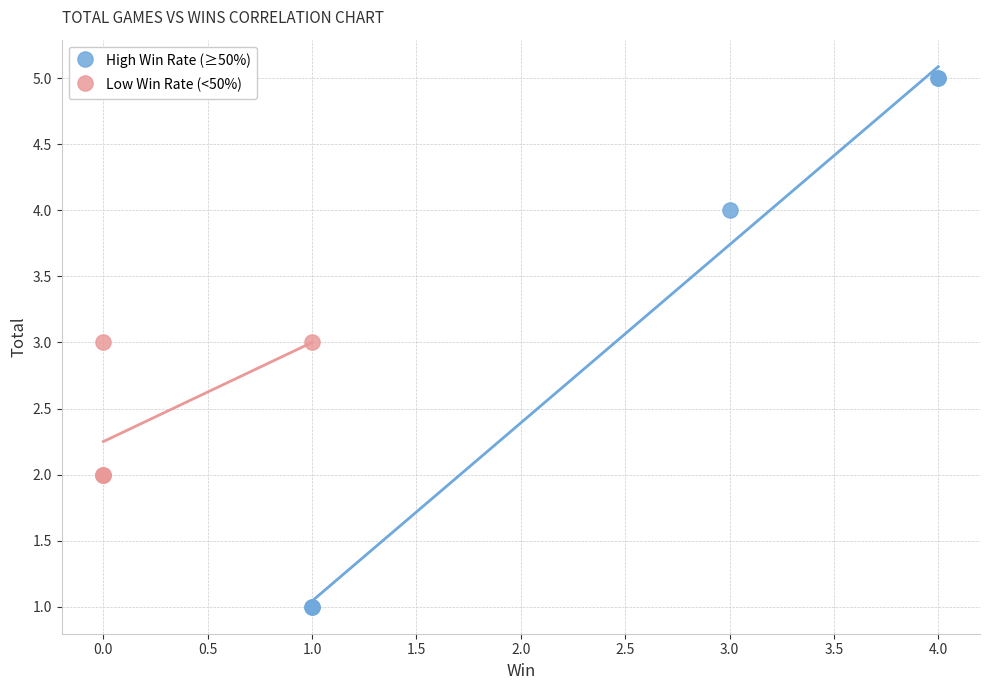

Which series contains the lowest Y value?

High Win Rate (≥50%)